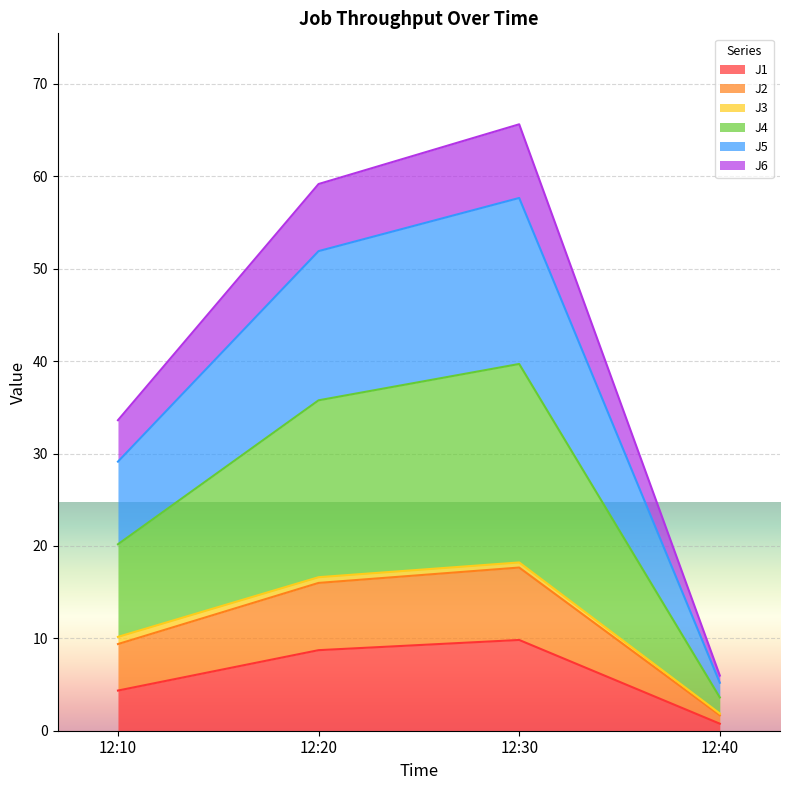

True or false: J1 and J6 cross at least once.

False